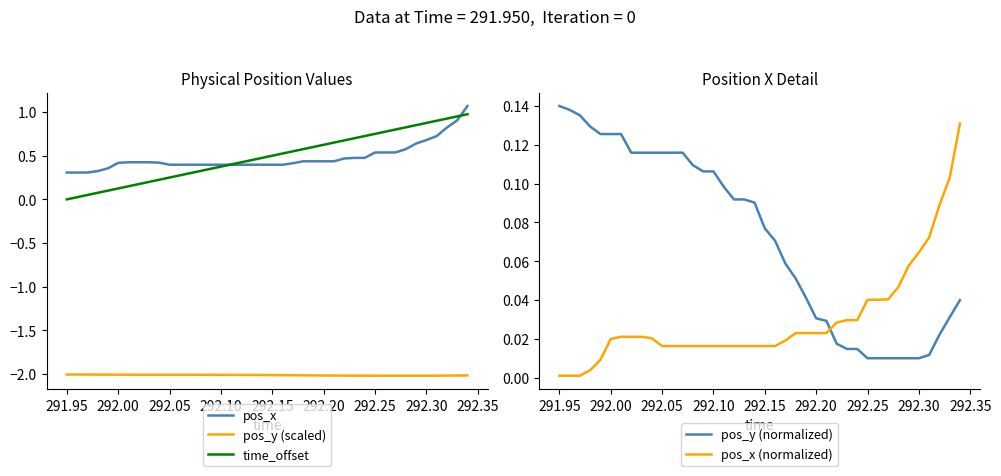

After their last crossing, which series has the higher values: time_offset or pos_x (normalized)?

time_offset